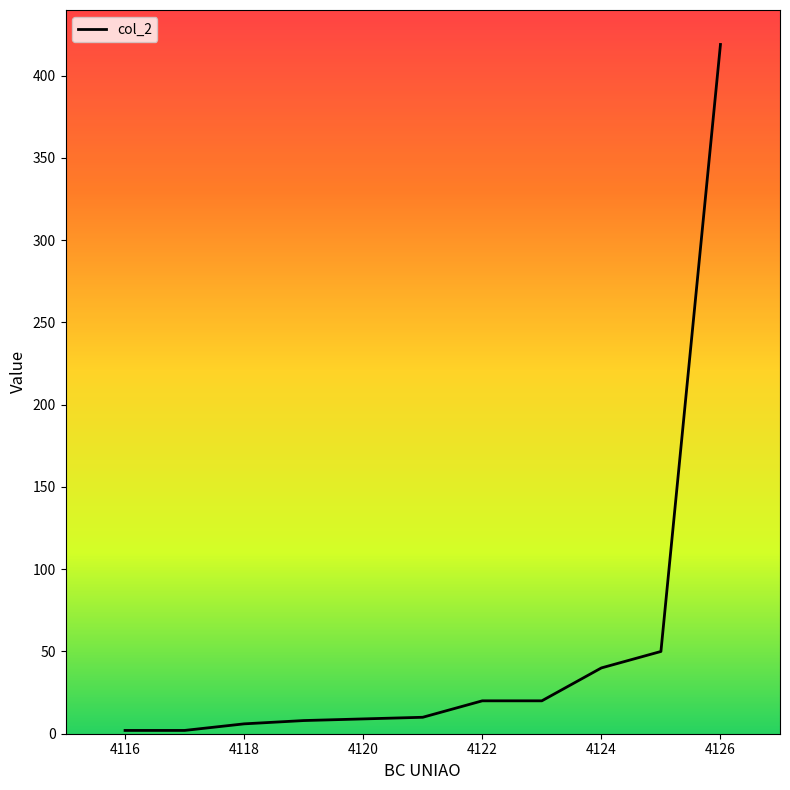

What is the difference between the maximum and minimum values?

417